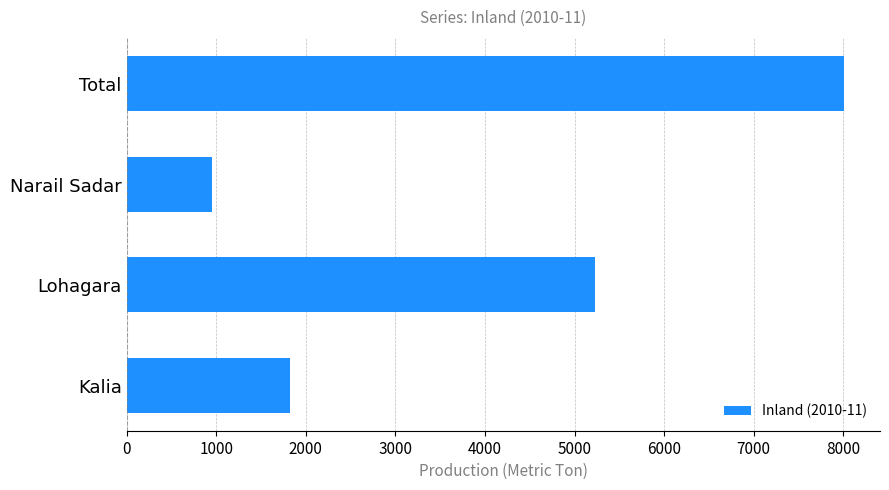

How many series are shown in this chart?

1